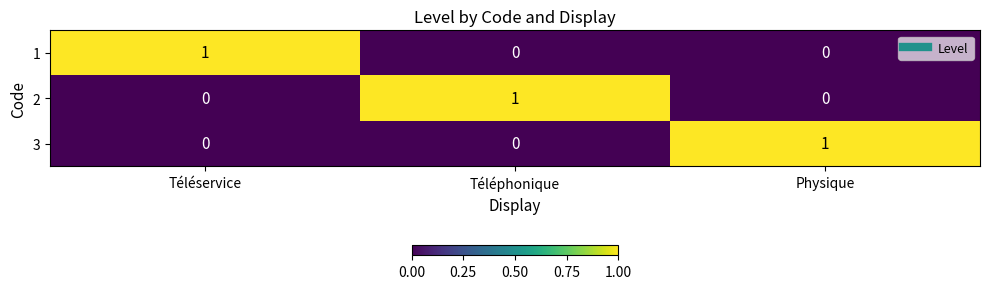

Is it true that 2 equals 0 at Téléservice?

True